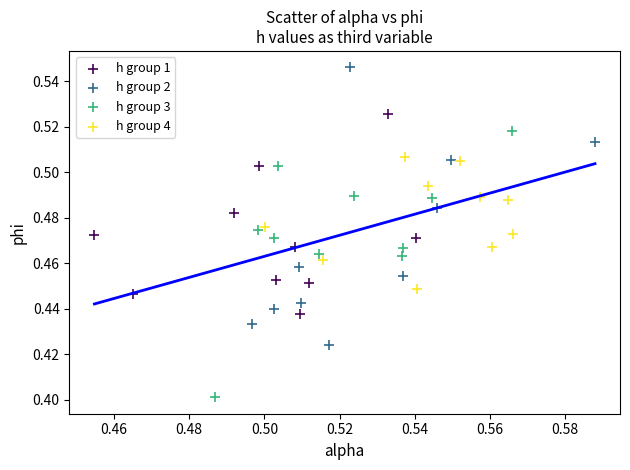

Which series contains the lowest Y value?

h group 3